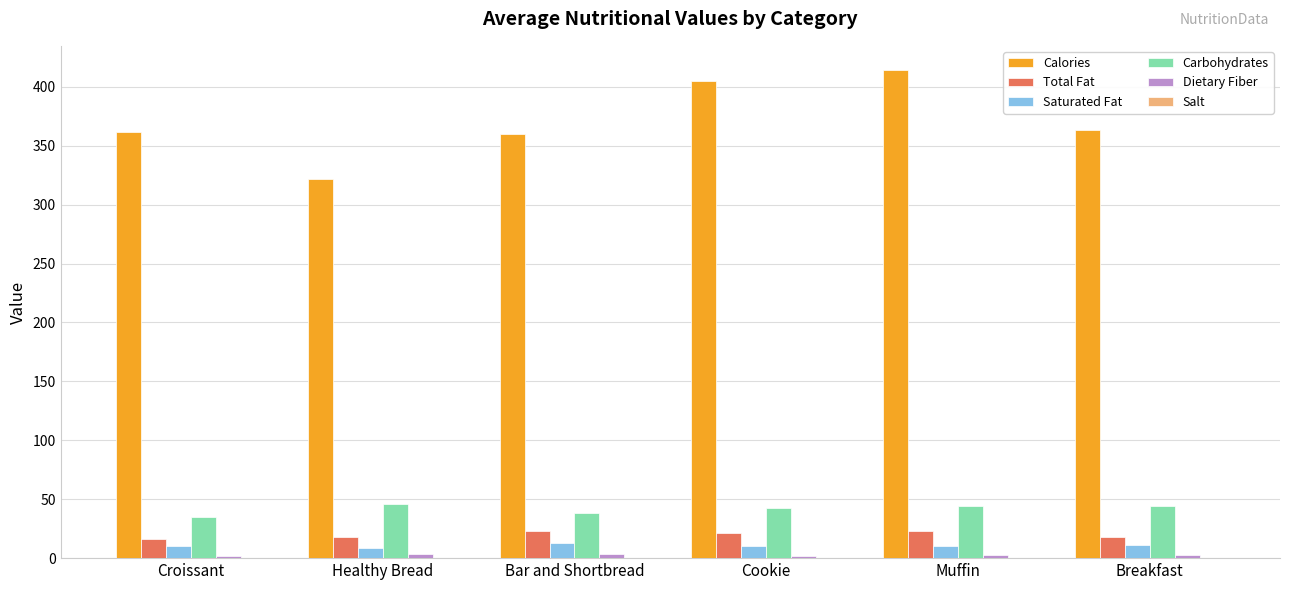

What value does the Carbohydrates series have at Breakfast?

44.0